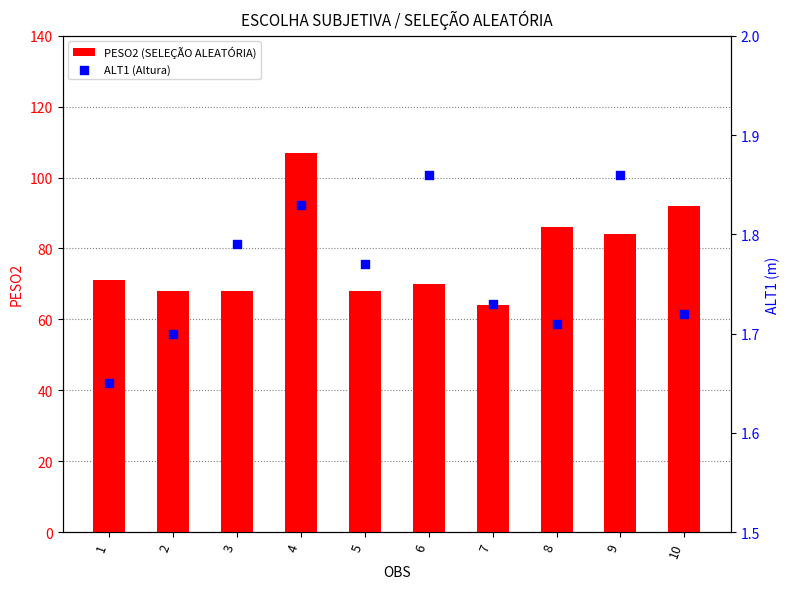

Which series contains the lowest Y value?

ALT1 (Altura)